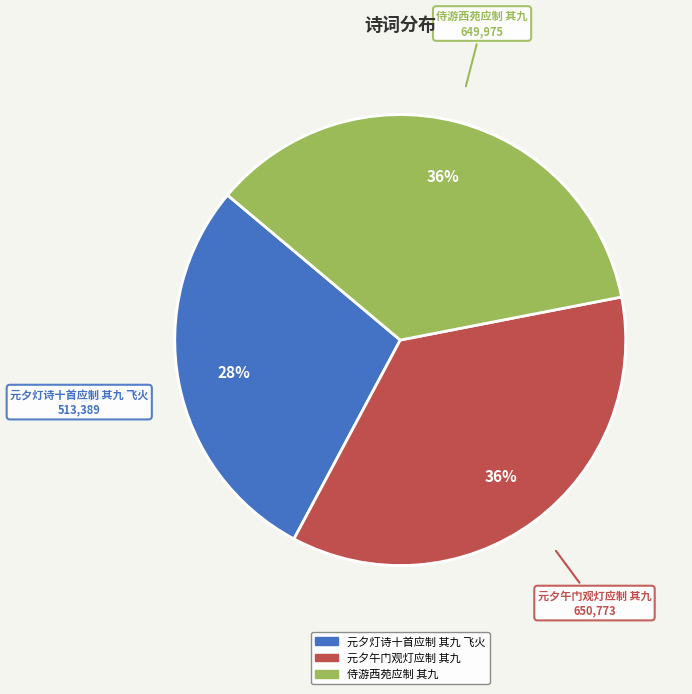

To the nearest percent, what is the difference between the largest and smallest slice percentages?

8%